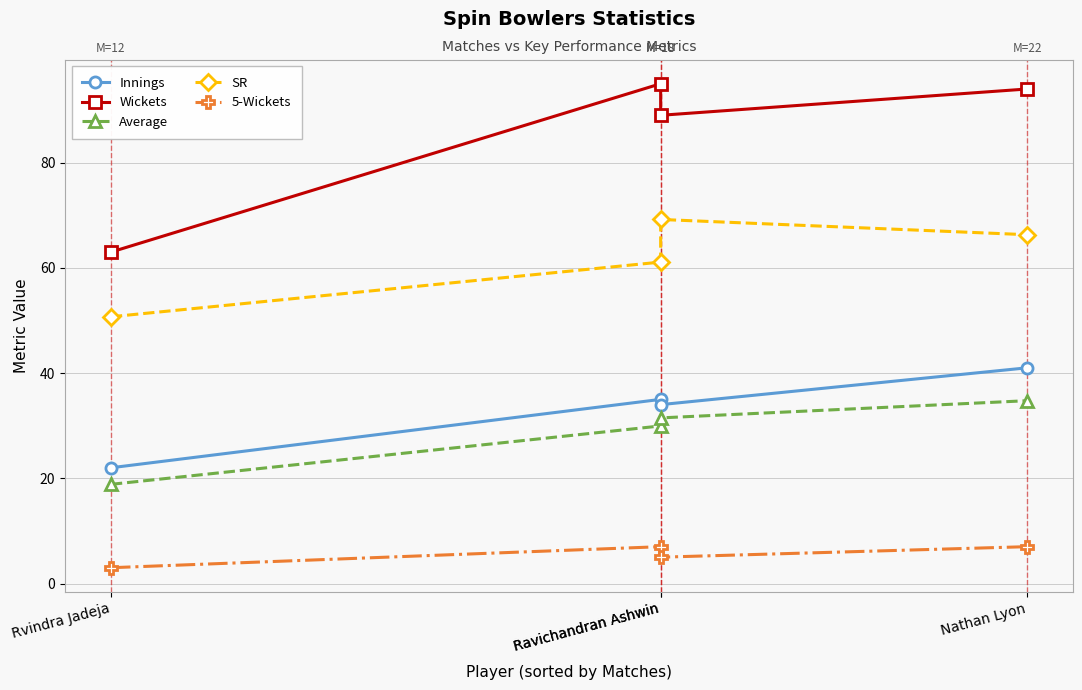

Does the chart have visible grid lines?

Yes